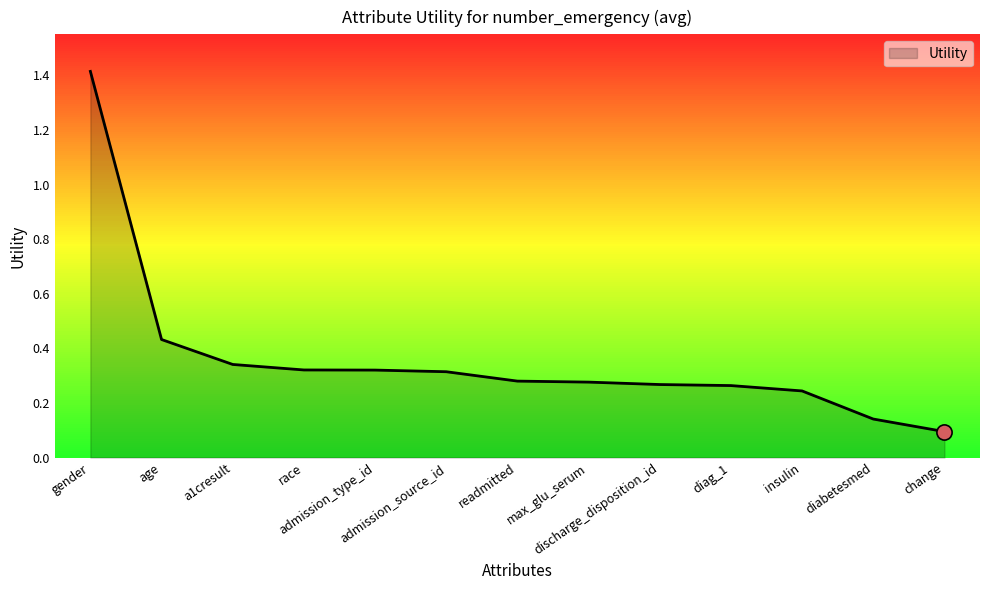

What is the change in value from gender to discharge_disposition_id?

-1.1